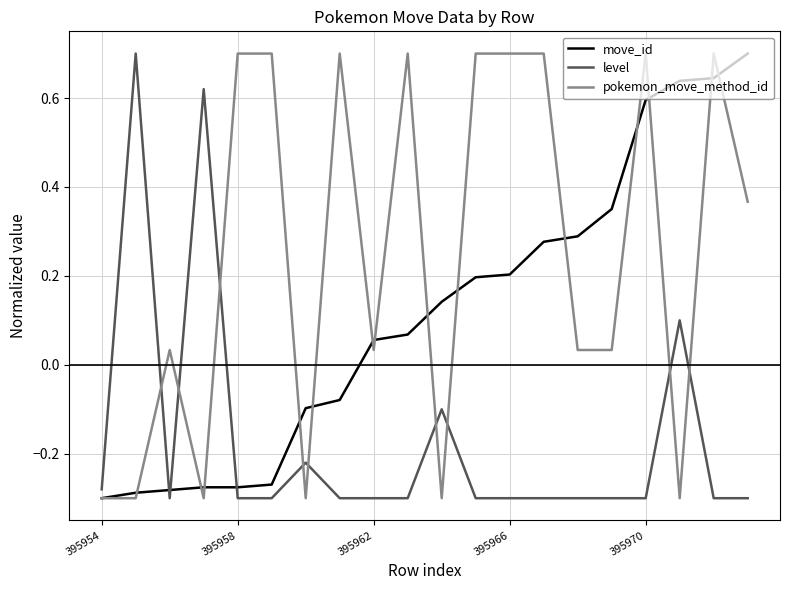

Which series has the largest total across all categories?

pokemon_move_method_id